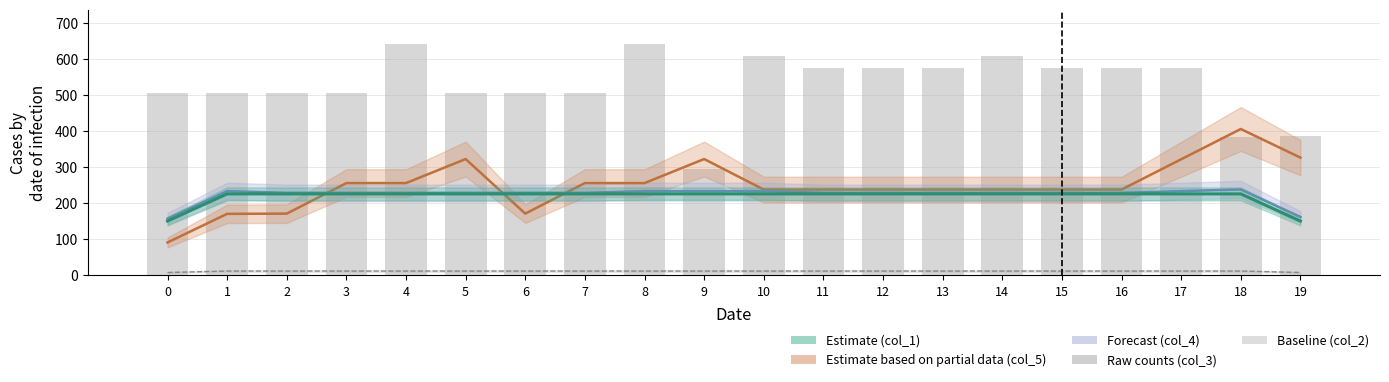

At which label does the data first exceed 574?

4